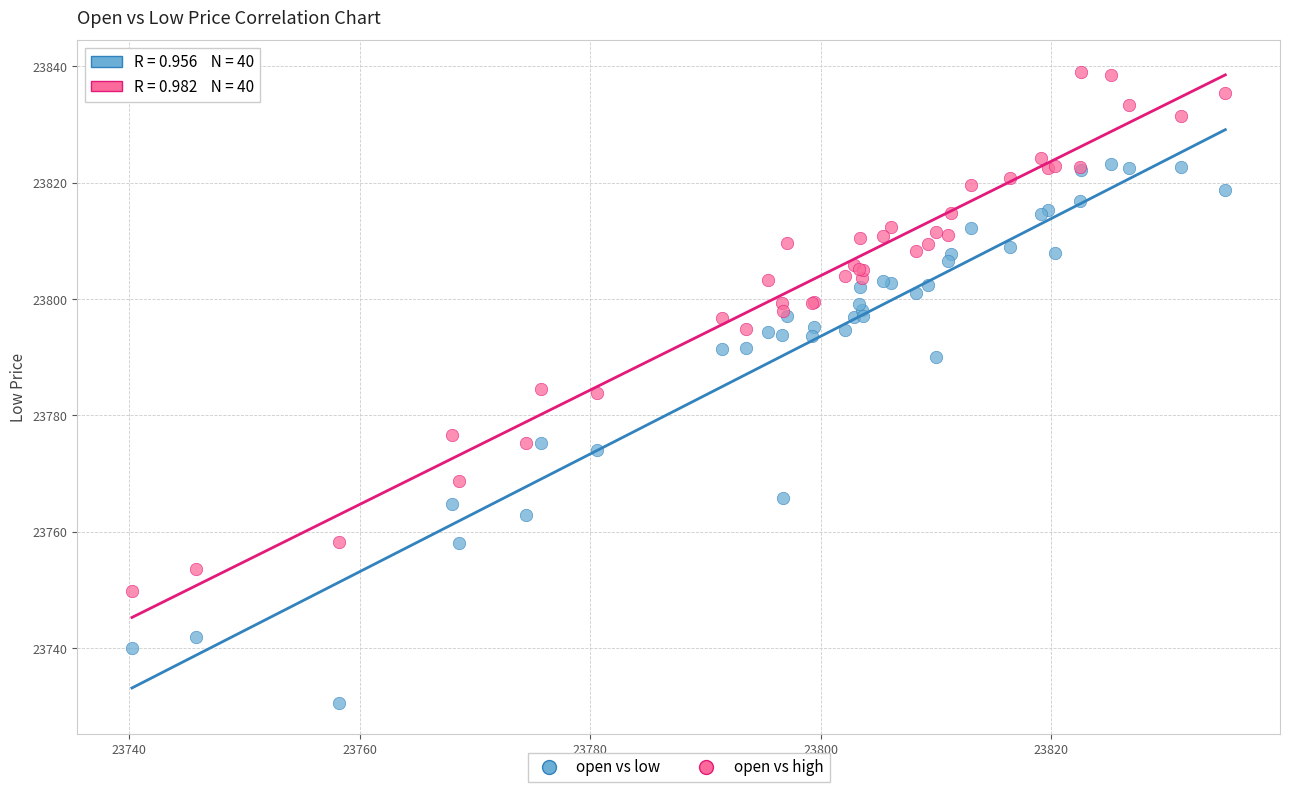

Which series reaches the minimum Y coordinate?

open vs low